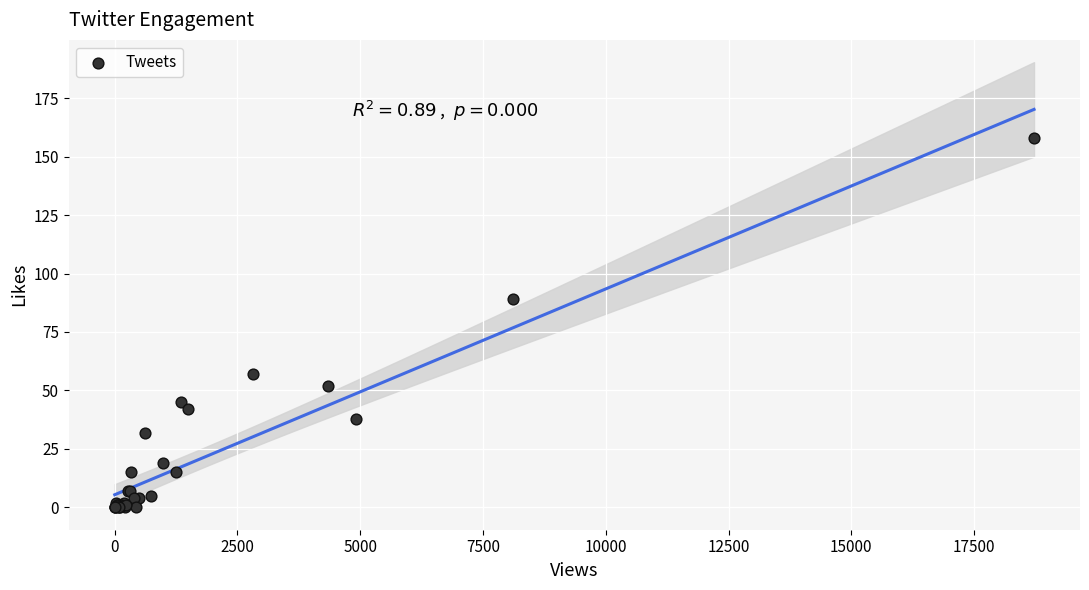

What Y value in the scatter plot is closest to 79?

89